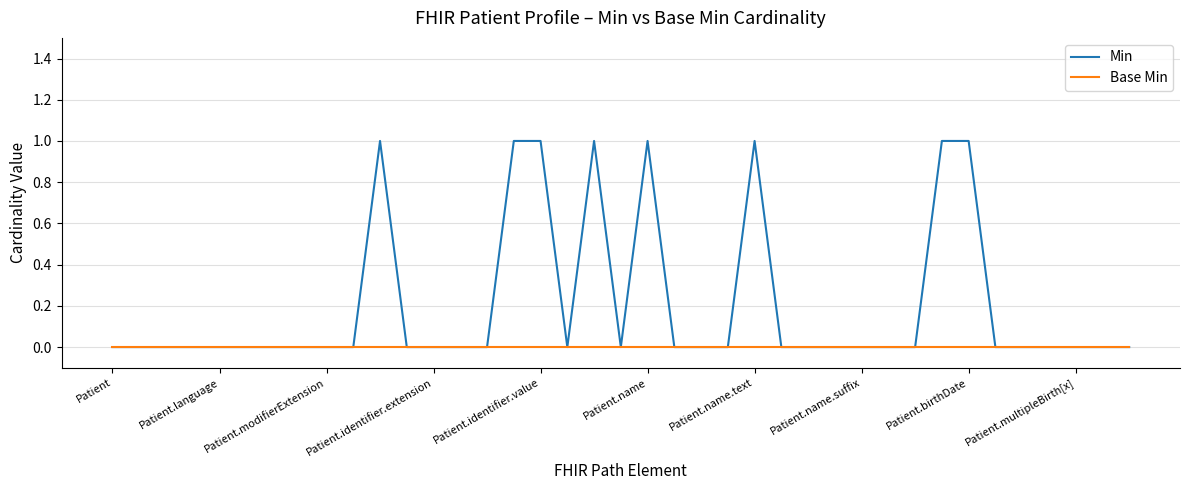

Rank the series by their average value, from highest to lowest.

Min, Base Min